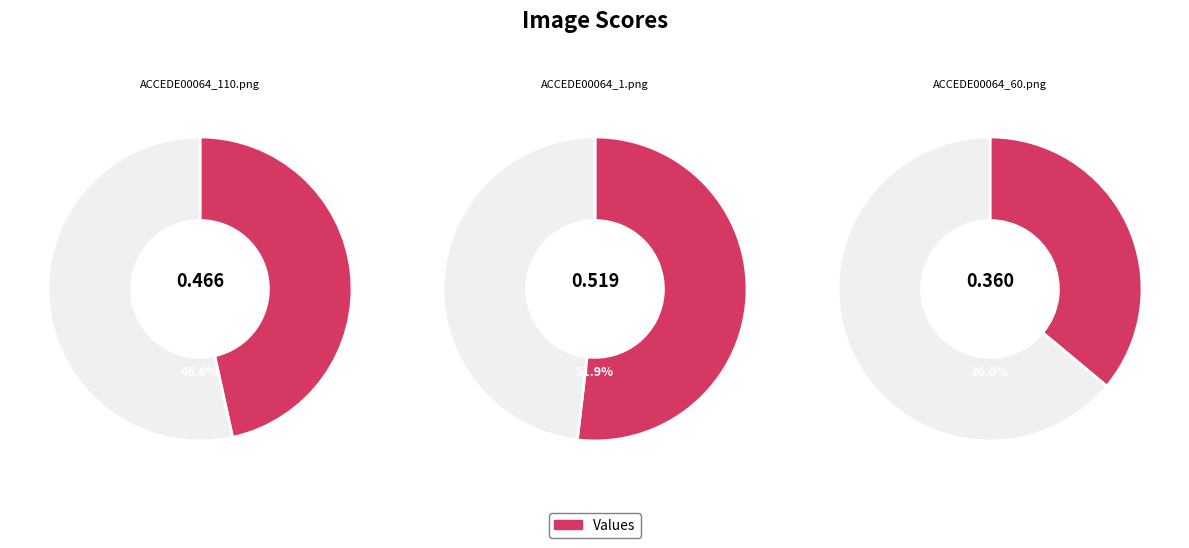

True or false: ACCEDE00064_60.png accounts for 35% of the total.

False